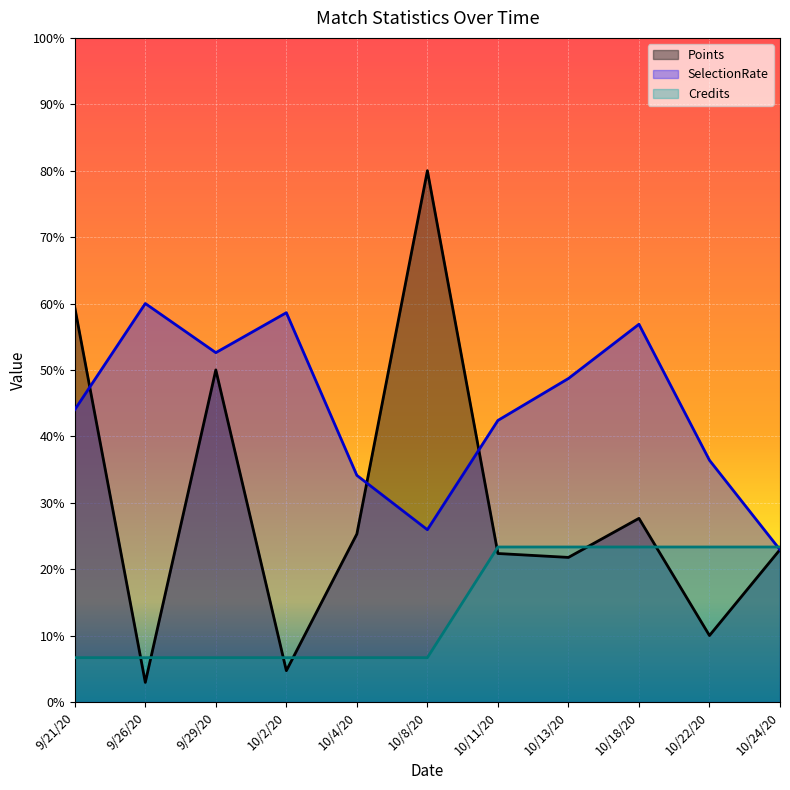

Between 10/8/20 and 10/11/20, which is larger?

10/8/20